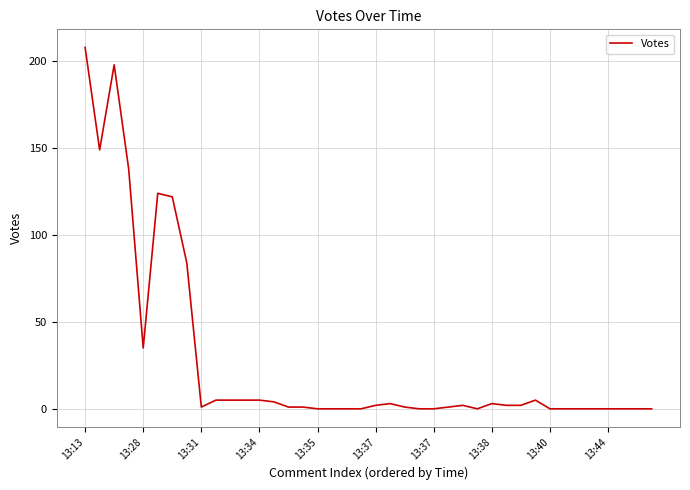

What is the maximum value shown in the chart?

208